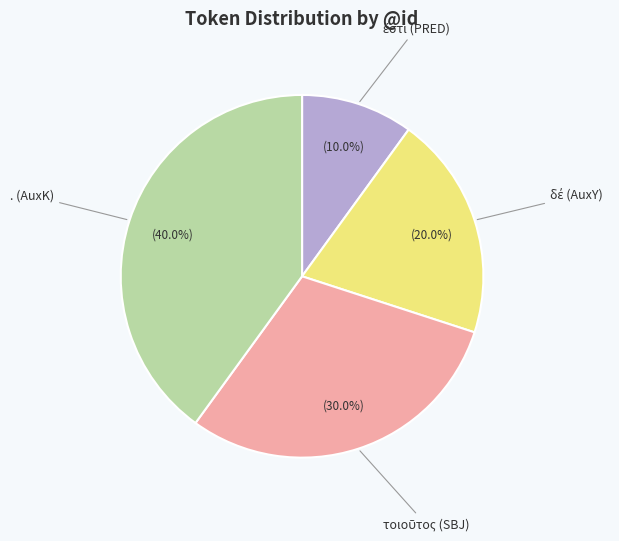

Does any single category account for the majority?

No